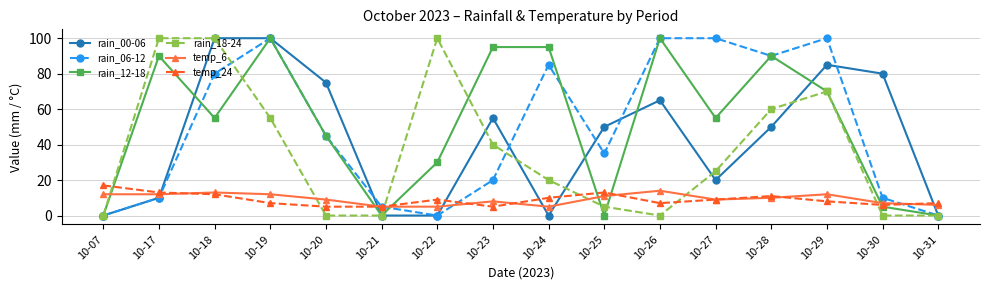

True or false: rain_18-24 and temp_6 intersect in this chart.

True